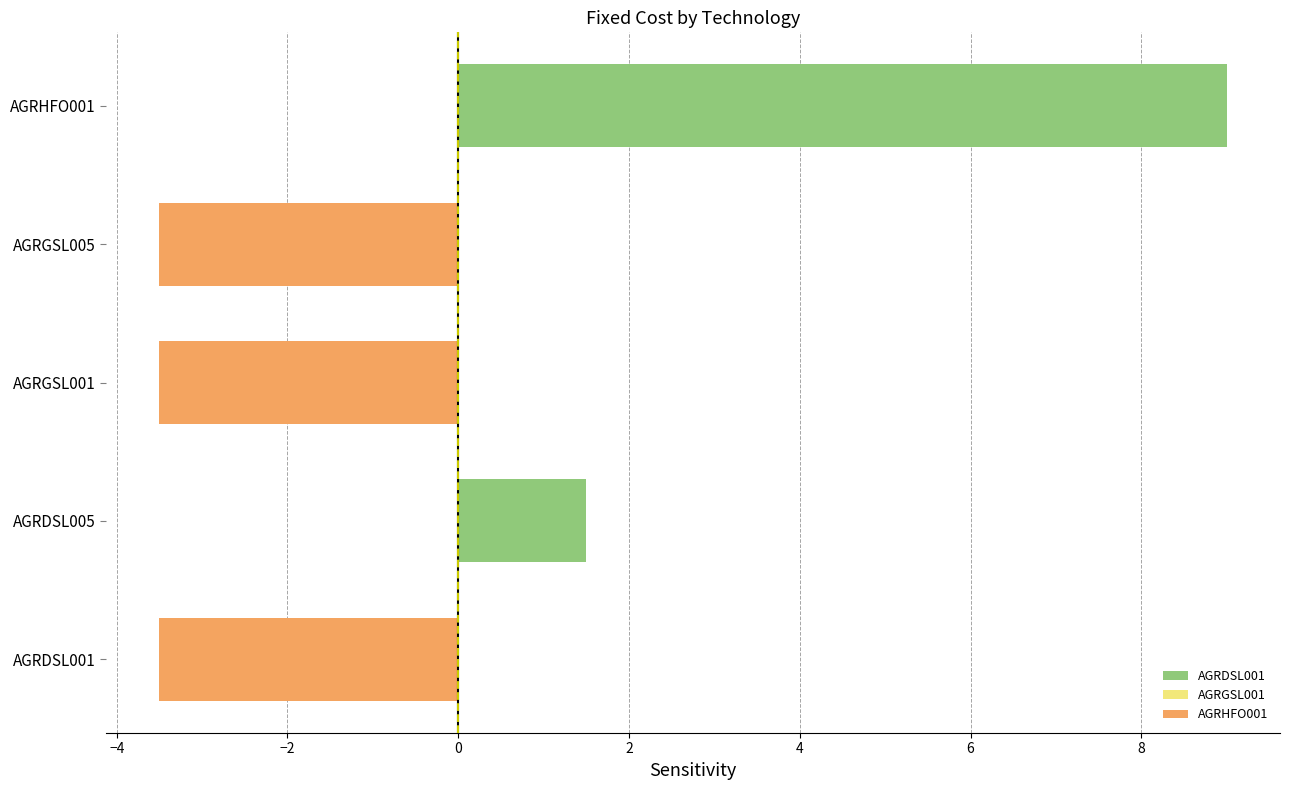

How many positive values are there?

2